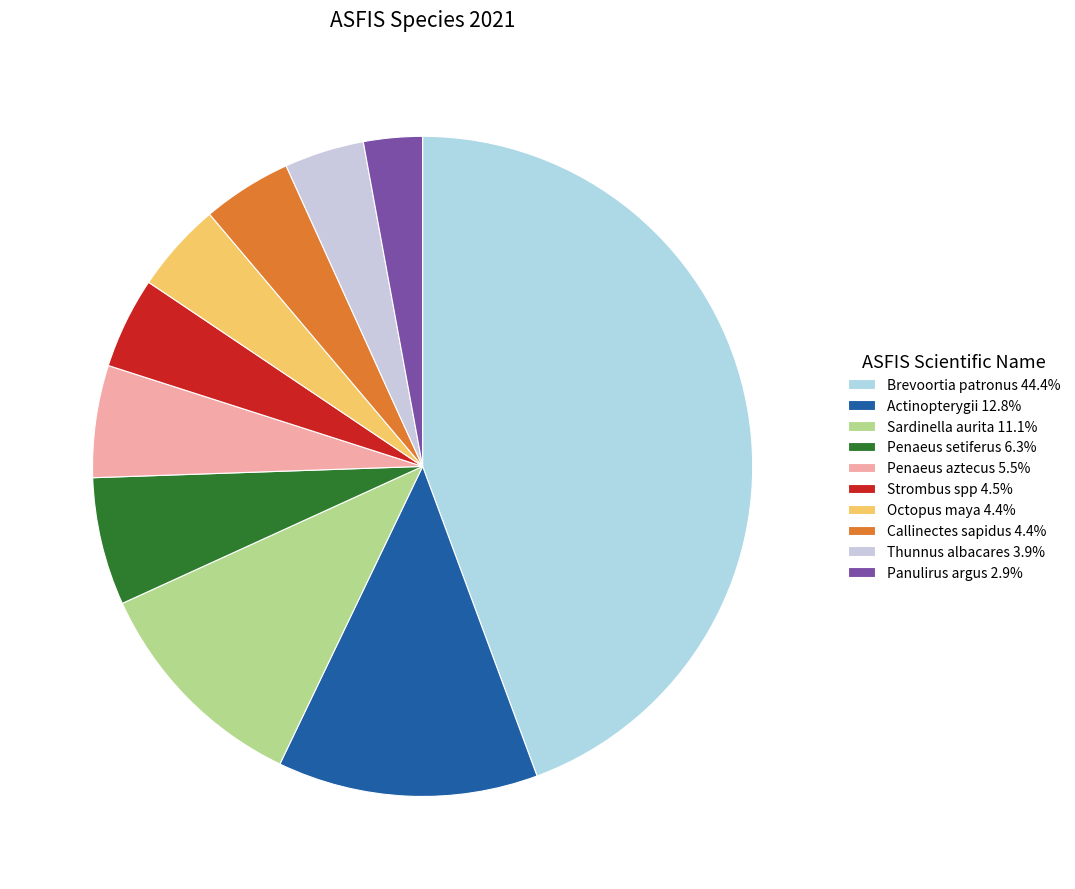

Which slice is the largest?

Brevoortia patronus